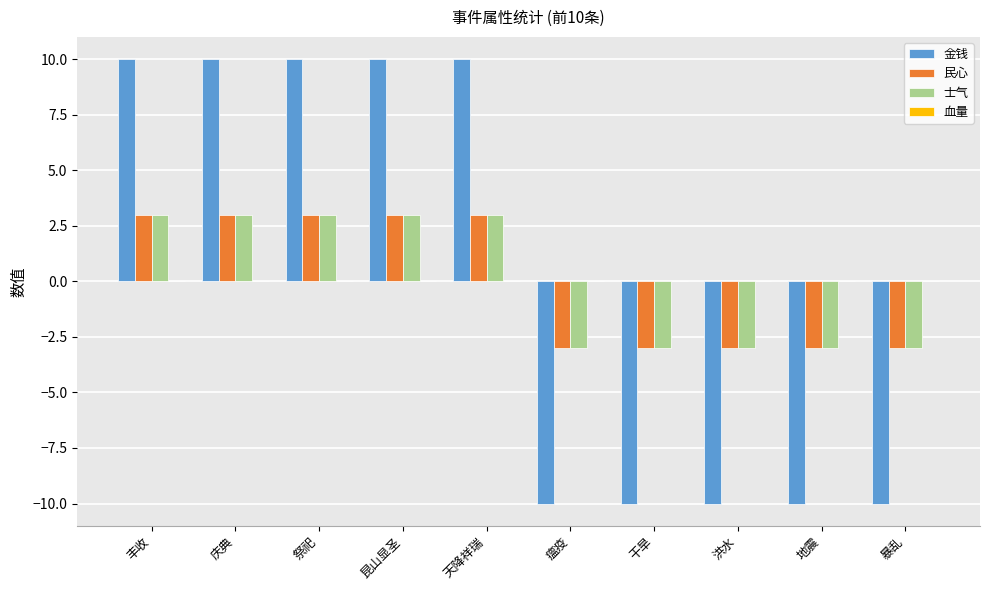

What is the value of the 金钱 bar at the 4th from the left?

10